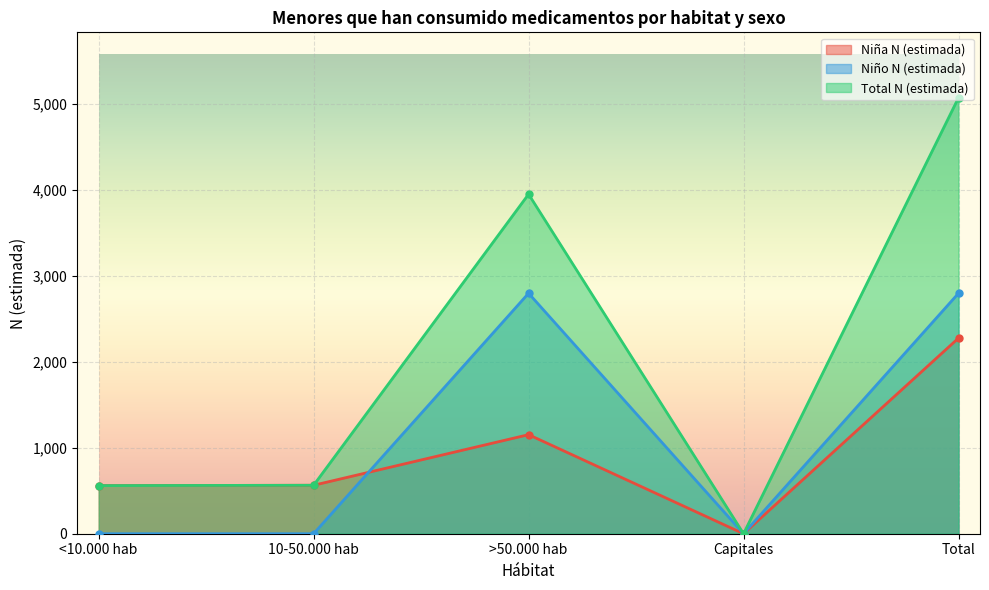

True or false: Total N (estimada) has more than 0 points higher than both neighbors.

True